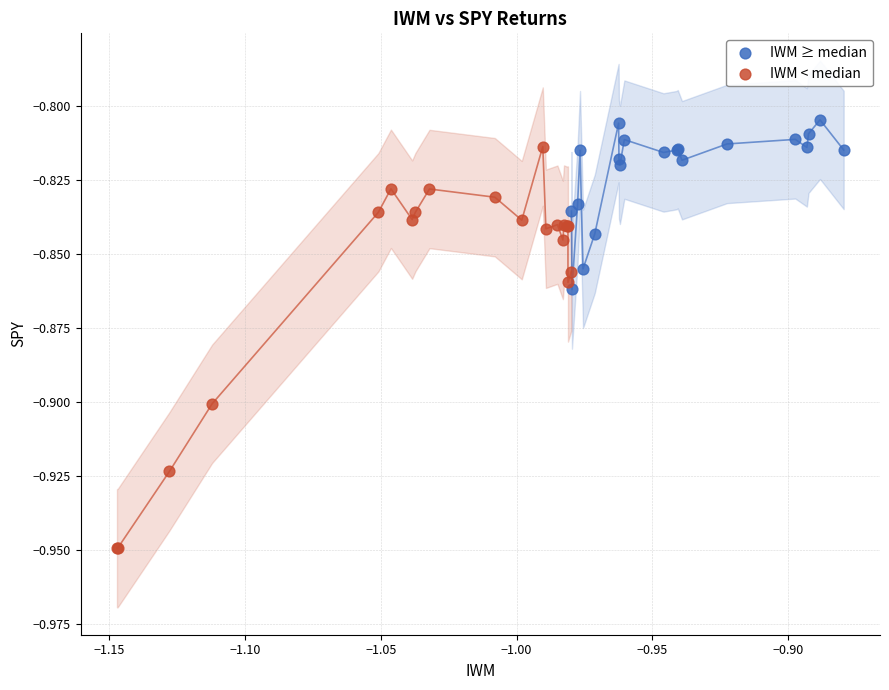

Which series reaches the minimum Y coordinate?

IWM < median